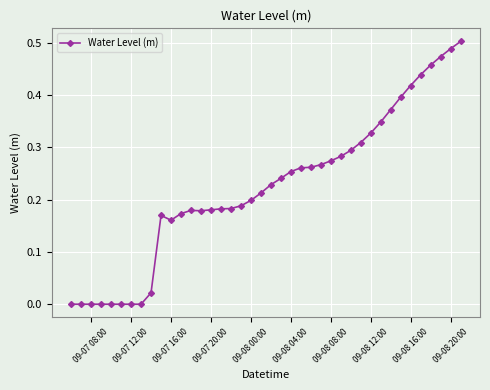

True or false: there are more than 1 points higher than both neighbors.

True